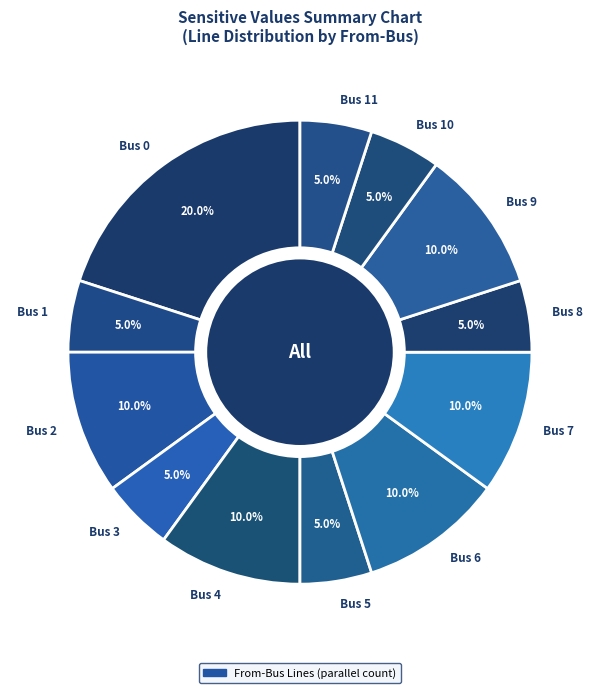

Does Bus 3 represent more than half of the total?

No